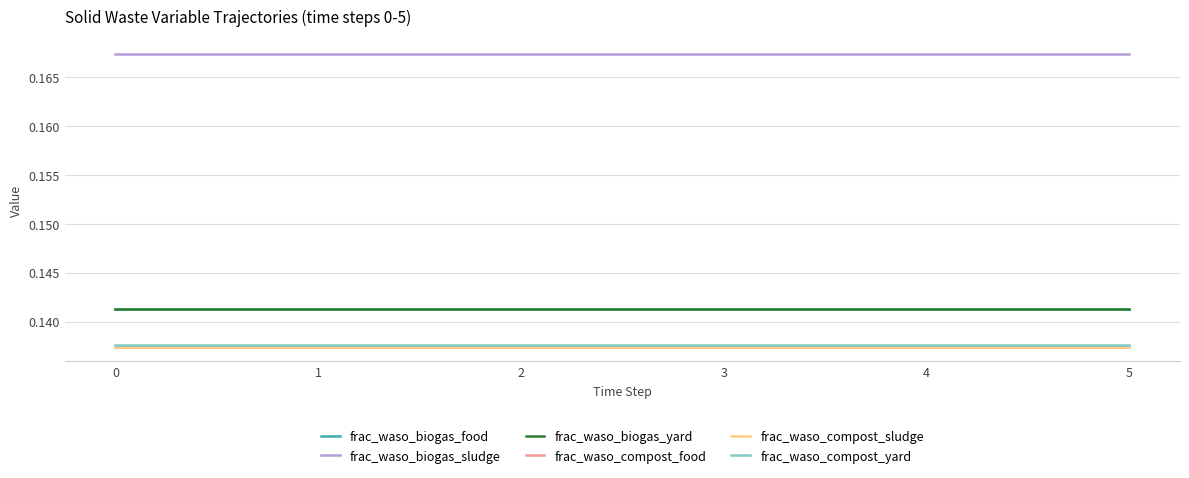

Is it true that frac_waso_biogas_yard equals 0.1 at 5?

True